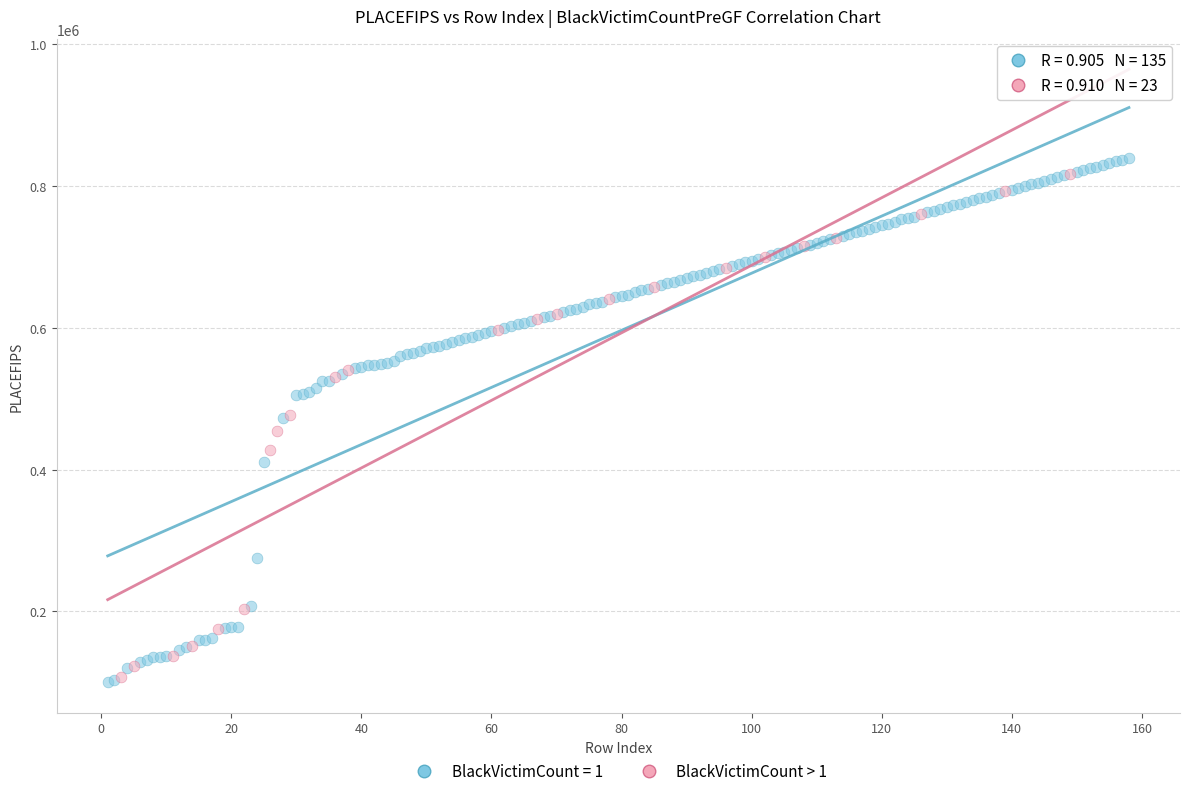

Which series has the largest Y range (max minus min)?

BlackVictimCount = 1